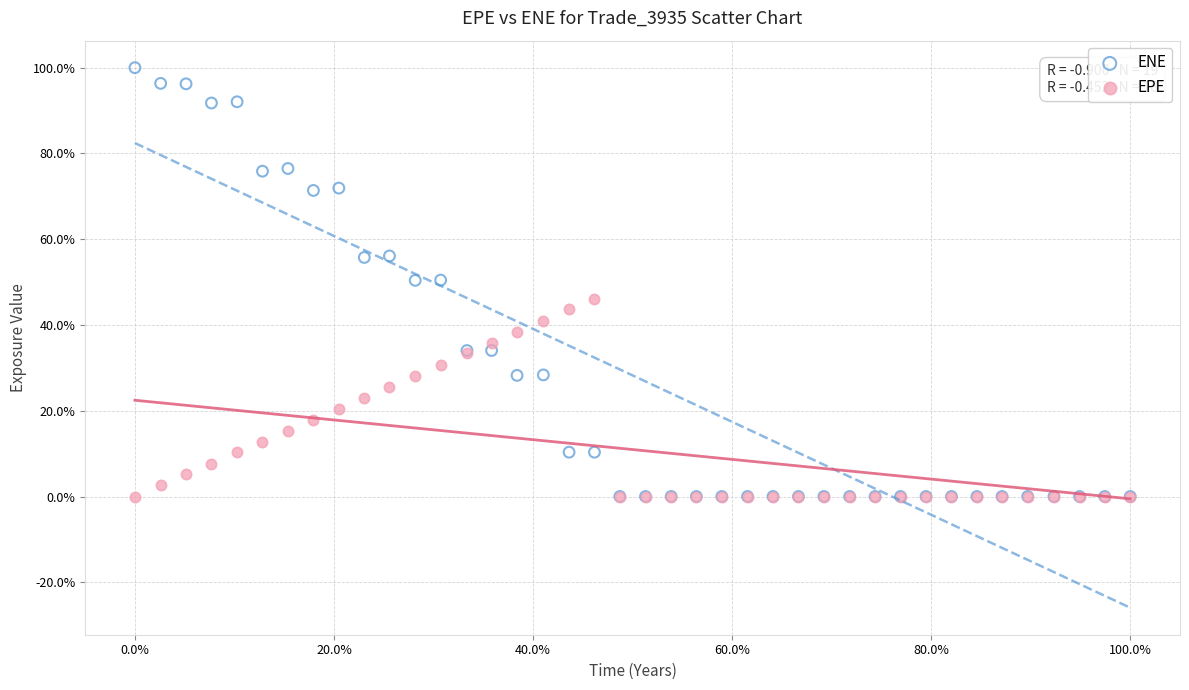

What are all the series names shown in the legend?

ENE, EPE